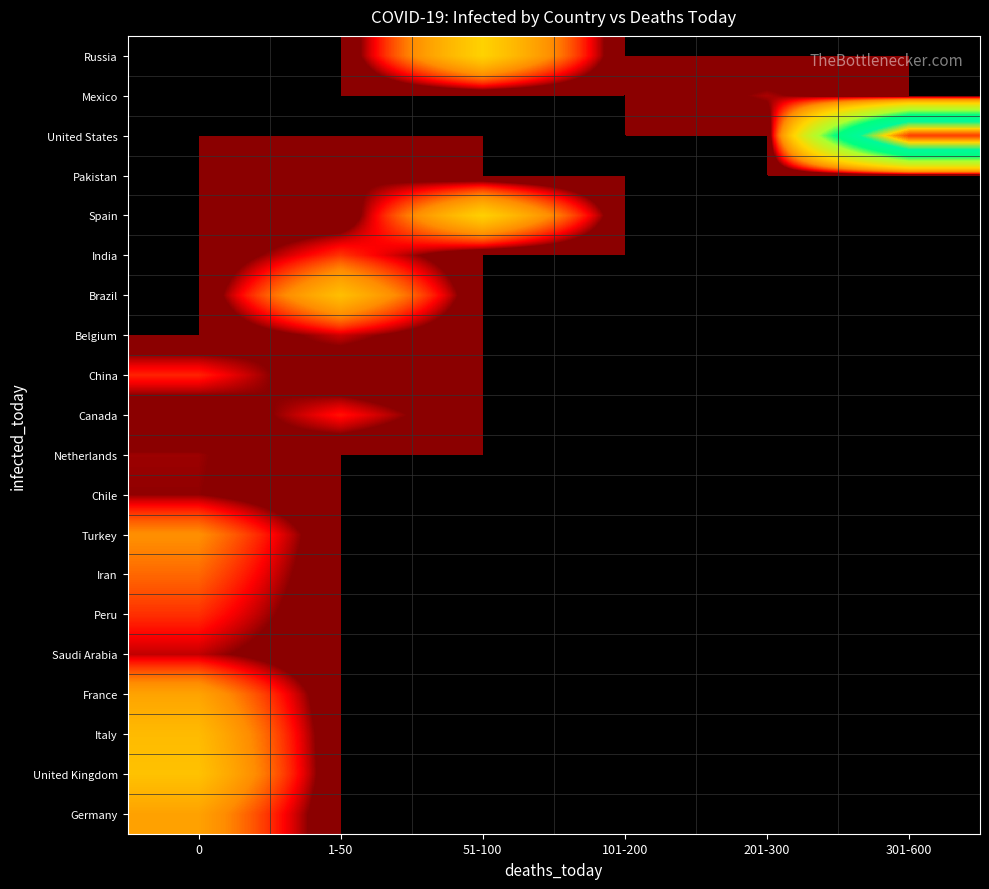

At 201-300, list the series in order from smallest to largest.

Russia, United States, Pakistan, Spain, India, Brazil, Belgium, China, Canada, Netherlands, Chile, Turkey, Iran, Peru, Saudi Arabia, France, Italy, United Kingdom, Germany, Mexico